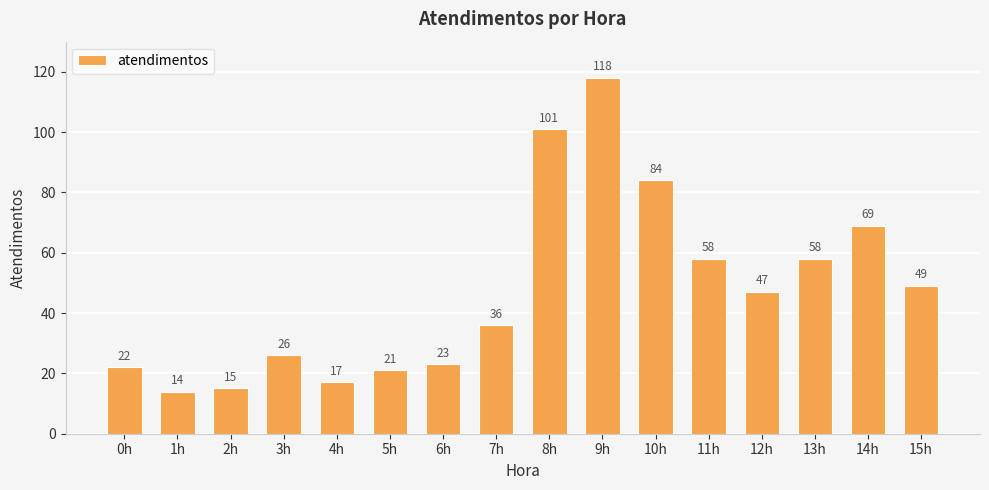

At which label does the data first exceed 47?

8h